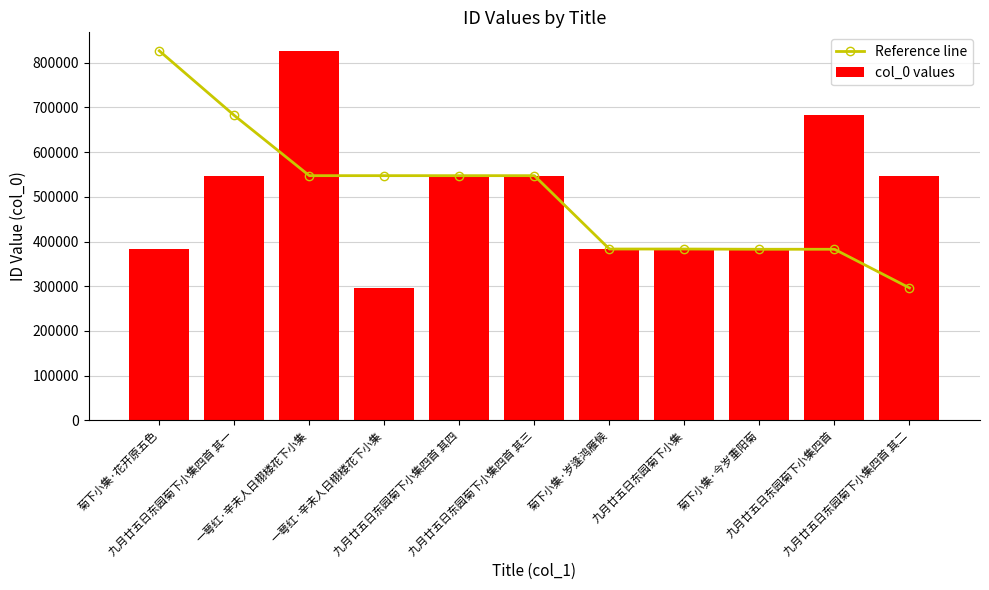

Where does the Reference line series first go above 547506?

菊下小集·花开原五色